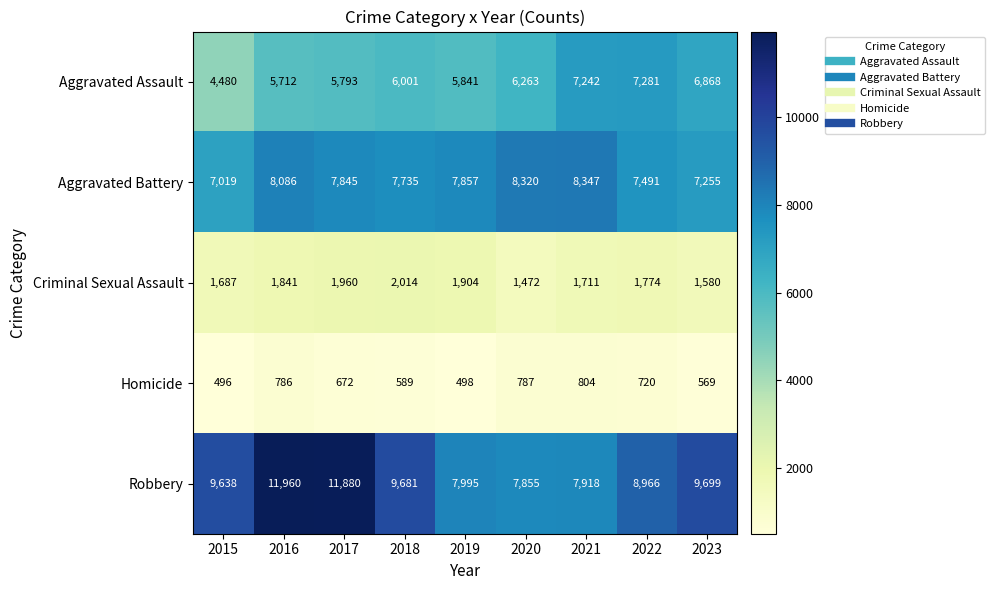

Which series has the largest range (max minus min)?

Robbery